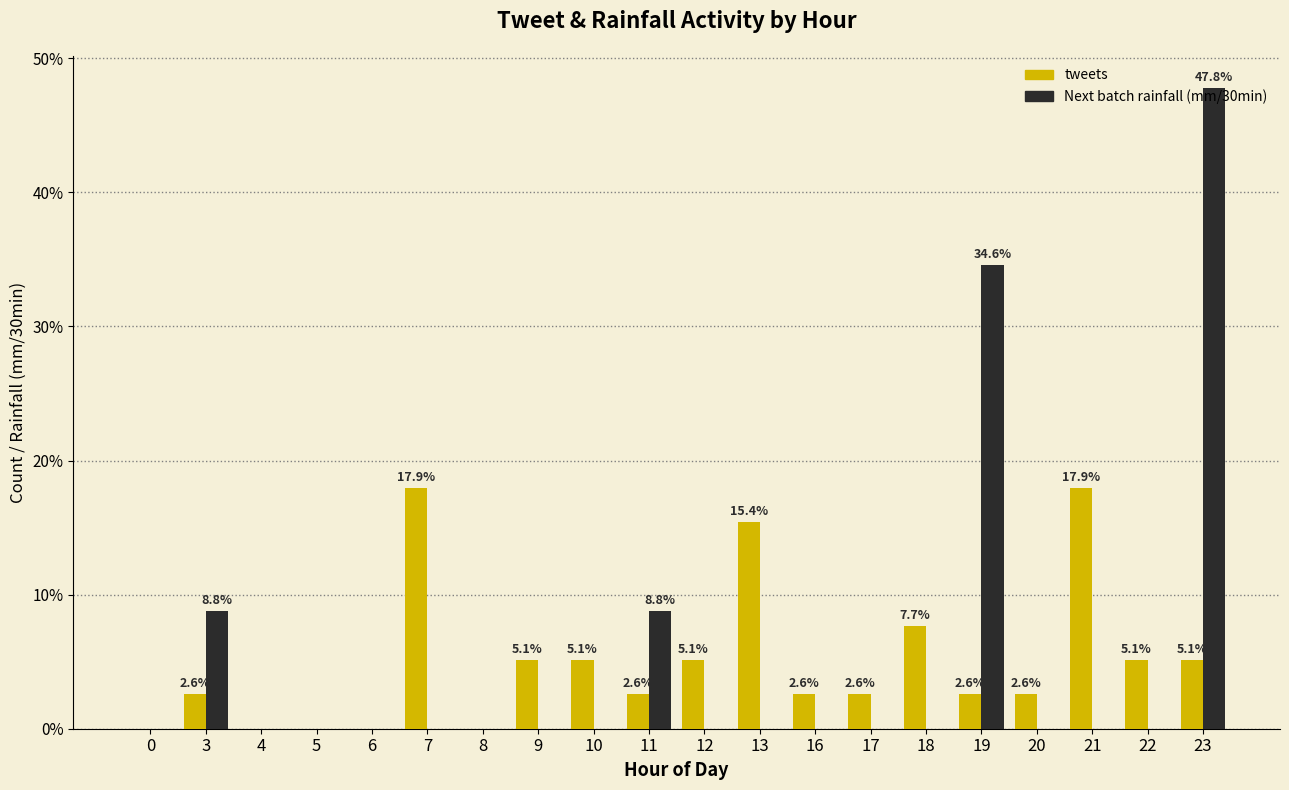

What value does the tweets series have at 11?

2.6